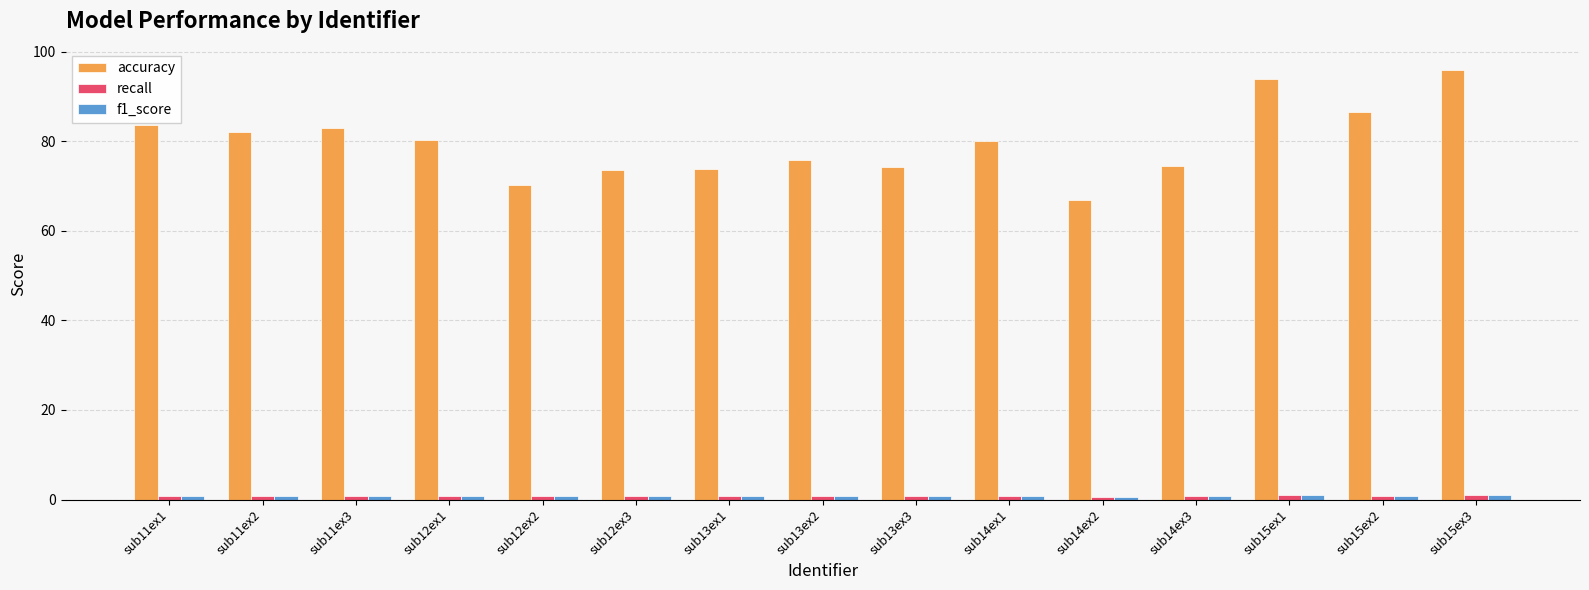

How many data points in accuracy are less than 80?

7